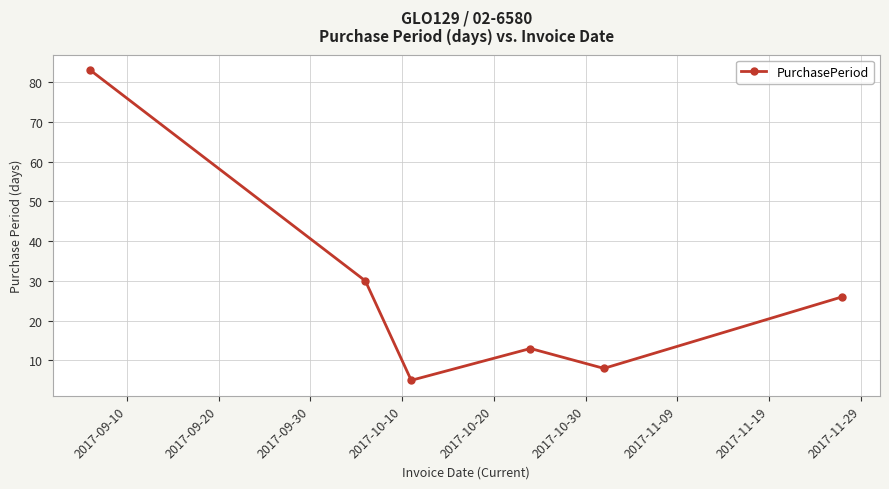

Does the chart have visible grid lines?

Yes